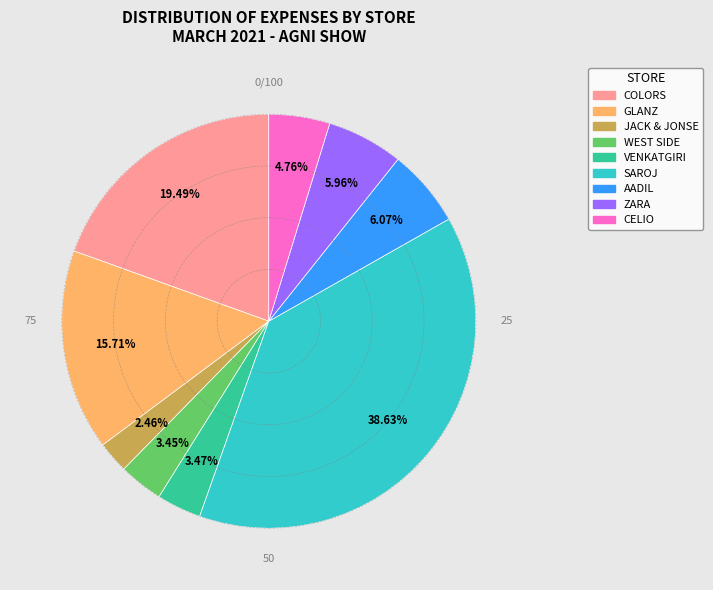

To the nearest percent, what is the average slice percentage?

11%